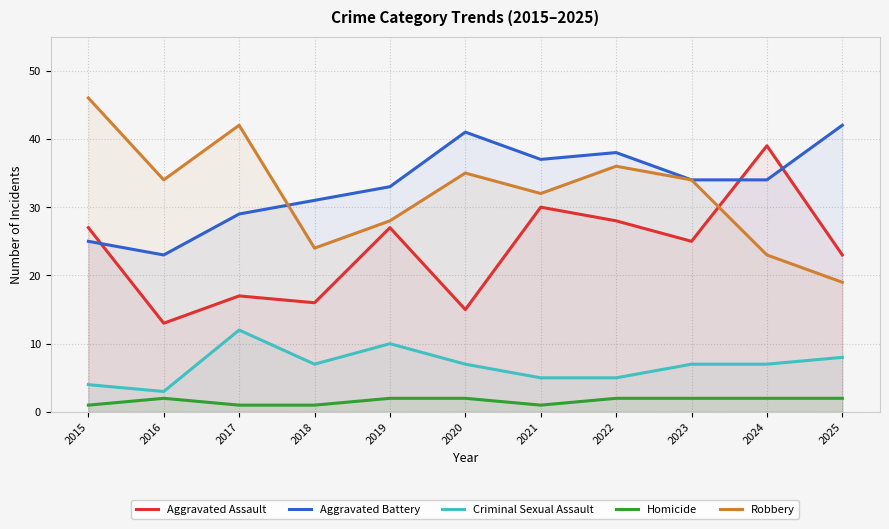

How many values in the Aggravated Assault series exceed 25?

5